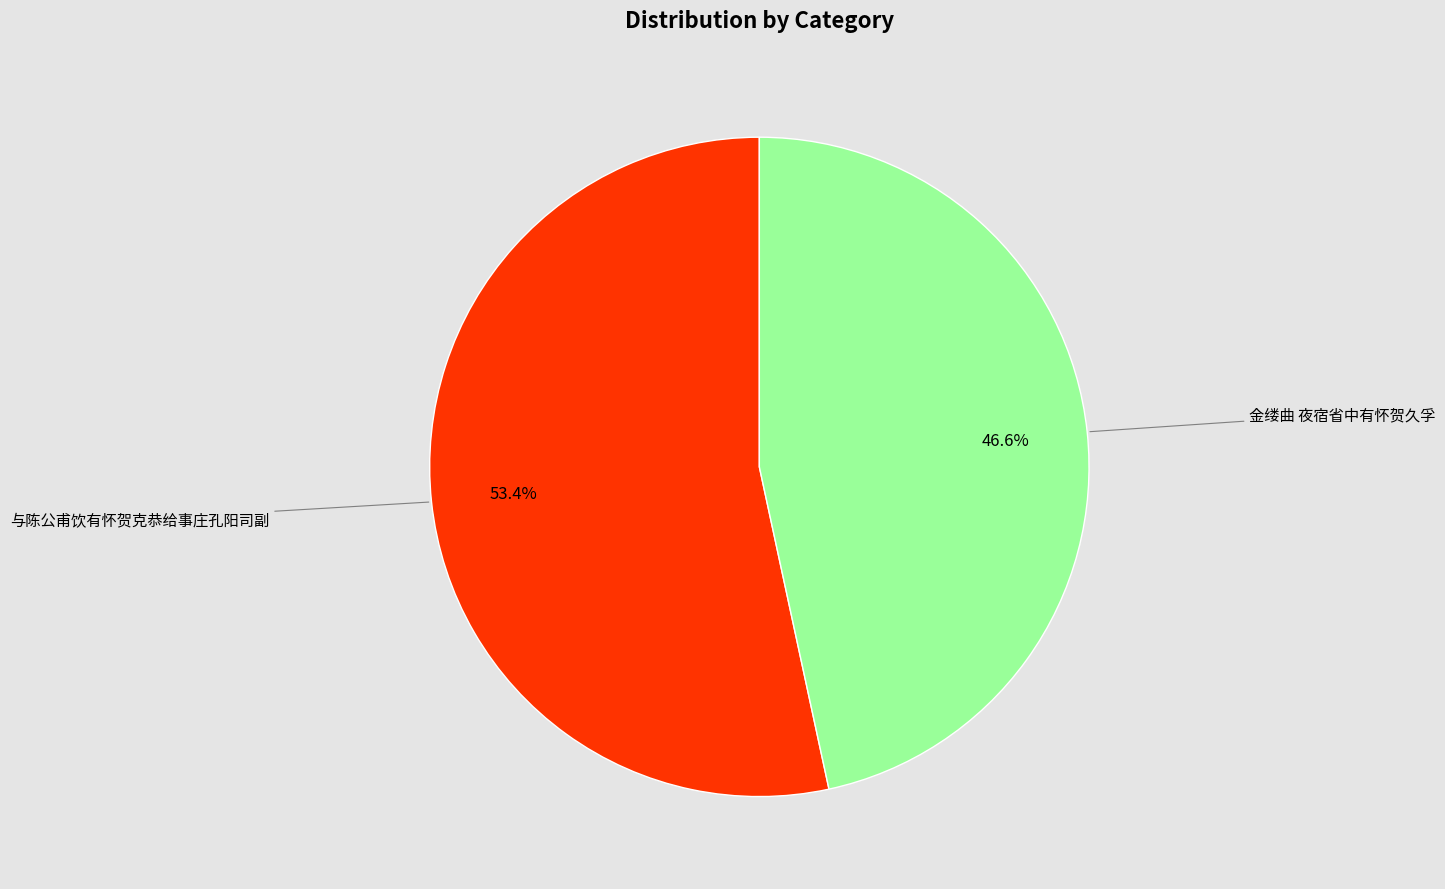

To the nearest percent, what is the difference between the 金缕曲 夜宿省中有怀贺久孚 and 与陈公甫饮有怀贺克恭给事庄孔阳司副 slice percentages?

7%